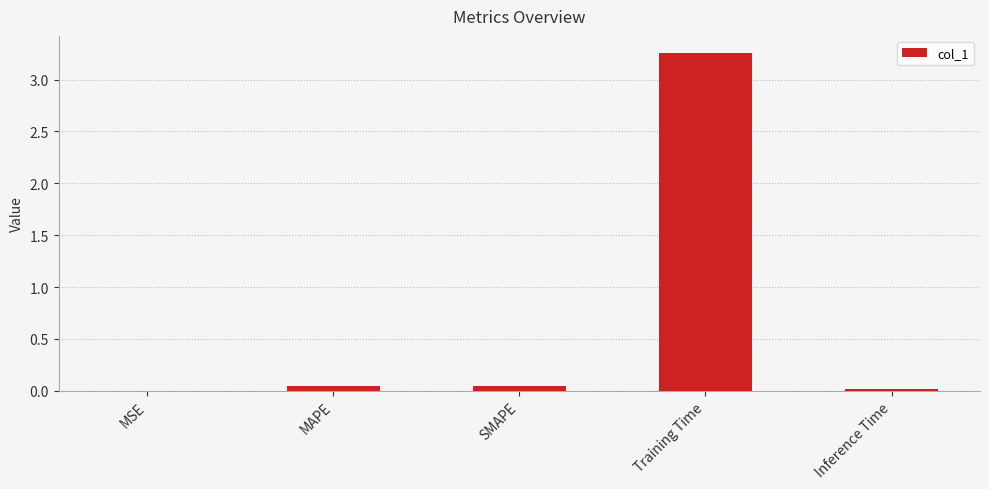

Which has a higher value, Training Time or SMAPE?

Training Time